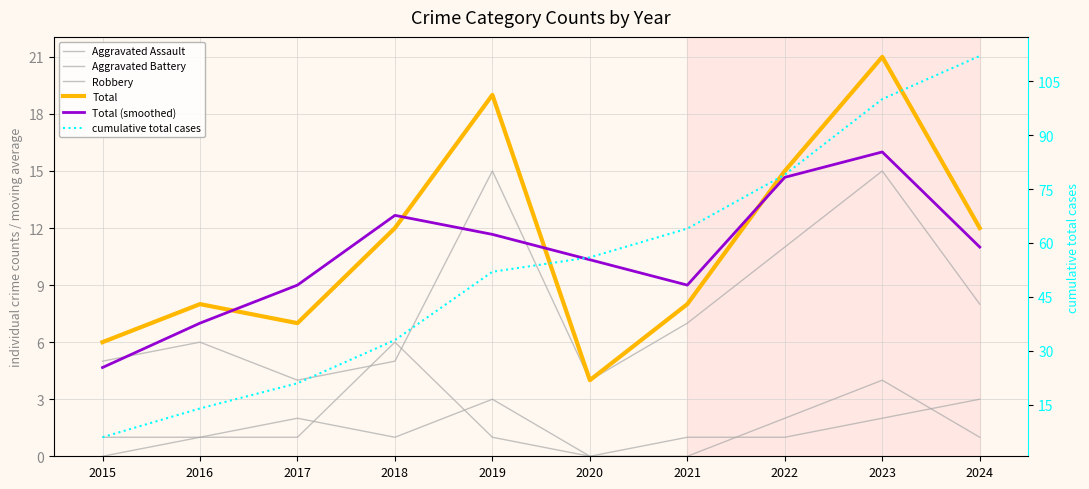

Reading left to right, extract all data points from this chart.

Aggravated Assault: 0.0	1.0	2.0	1.0	3.0	0.0	0.0	2.0	4.0	1.0
Aggravated Battery: 1.0	1.0	1.0	6.0	1.0	0.0	1.0	1.0	2.0	3.0
Robbery: 5.0	6.0	4.0	5.0	15.0	4.0	7.0	11.0	15.0	8.0
Total: 6.0	8.0	7.0	12.0	19.0	4.0	8.0	15.0	21.0	12.0
Total (smoothed): 4.7	7.0	9.0	12.7	11.7	10.3	9.0	14.7	16.0	11.0
cumulative total cases: 6.0	14.0	21.0	33.0	52.0	56.0	64.0	79.0	100.0	112.0